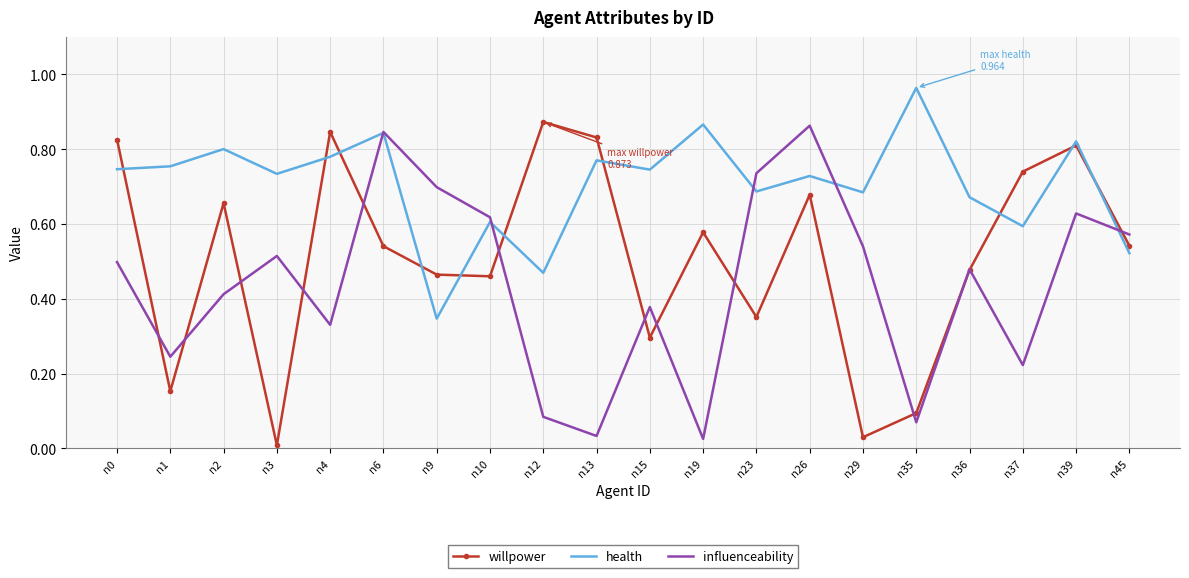

What is the total value across all series at n12?

1.4